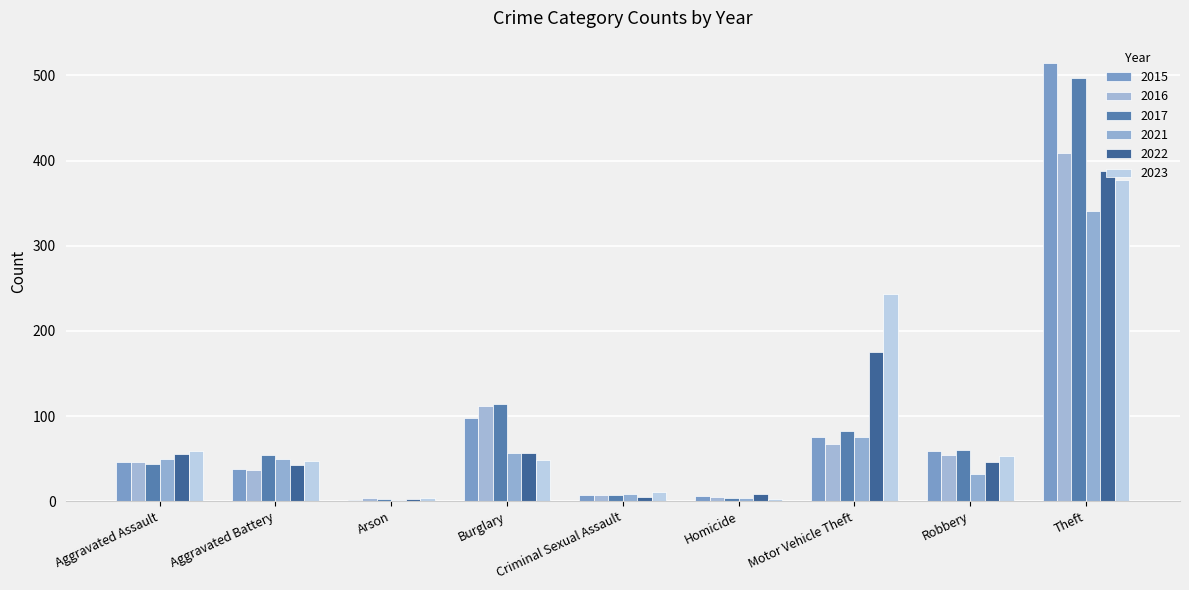

Count the number of categories in the chart.

9